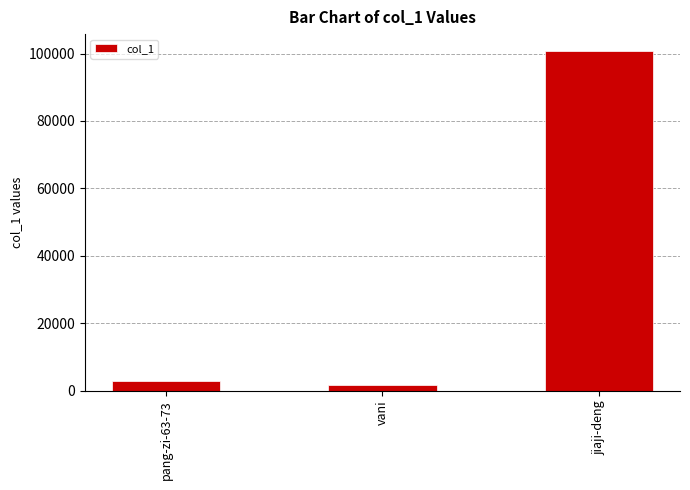

Reading right to left, transcribe all the data shown in this chart.

jiaji-deng=100738	vani=1659	pang-zi-63-73=2733